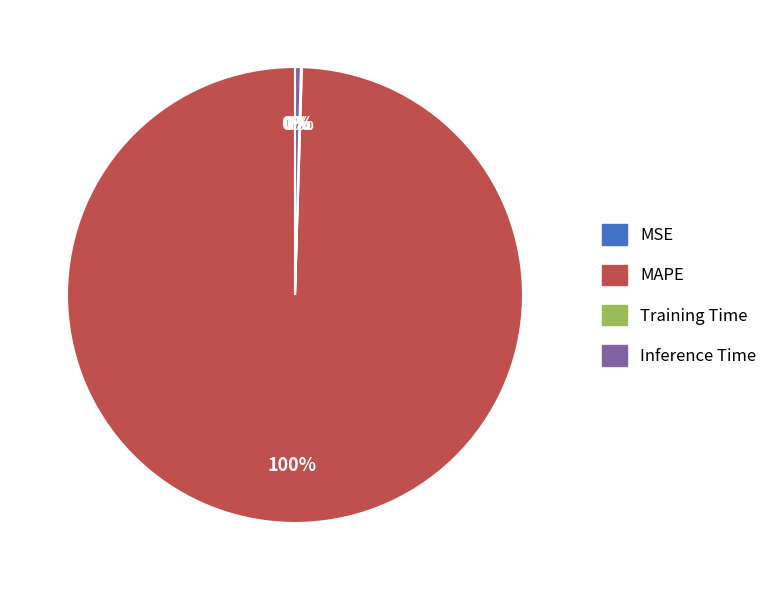

Rank the categories by value from highest to lowest.

MAPE, Inference Time, Training Time, MSE